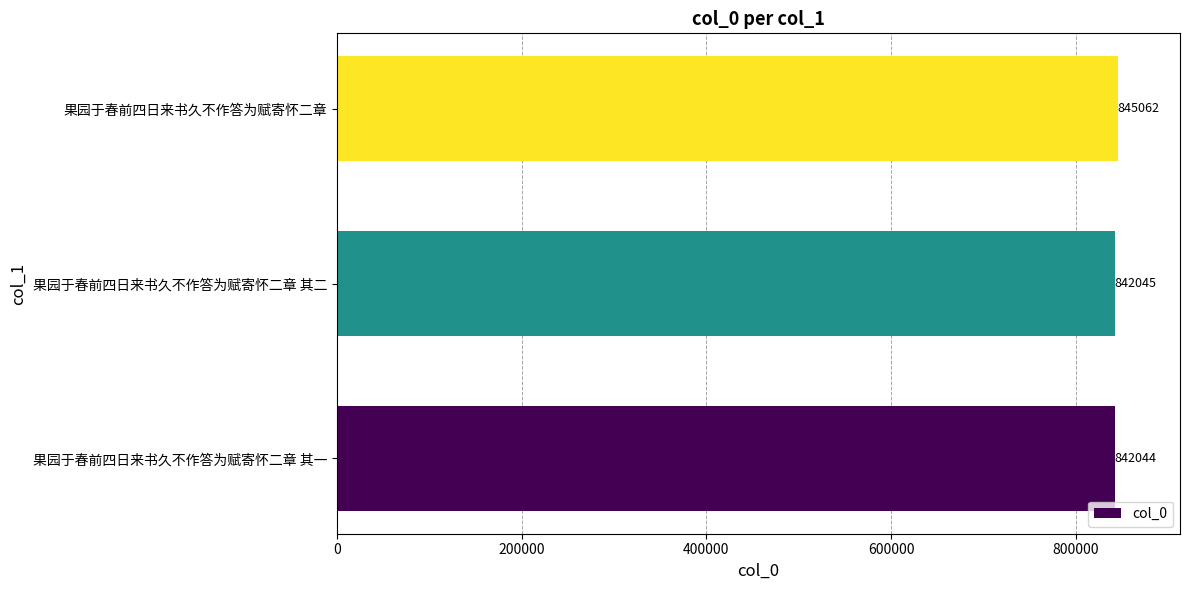

Rank the categories by value from highest to lowest.

果园于春前四日来书久不作答为赋寄怀二章, 果园于春前四日来书久不作答为赋寄怀二章 其二, 果园于春前四日来书久不作答为赋寄怀二章 其一